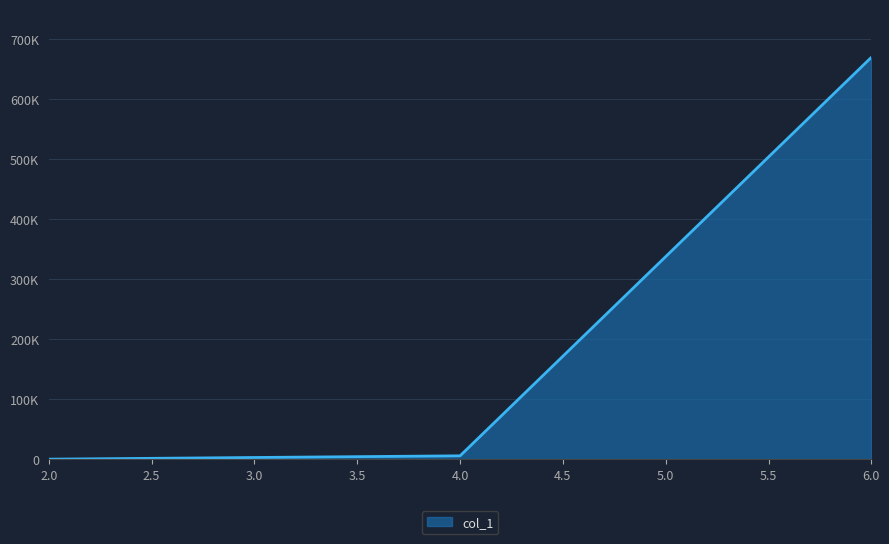

Is this an area chart (filled region under the line)?

Yes